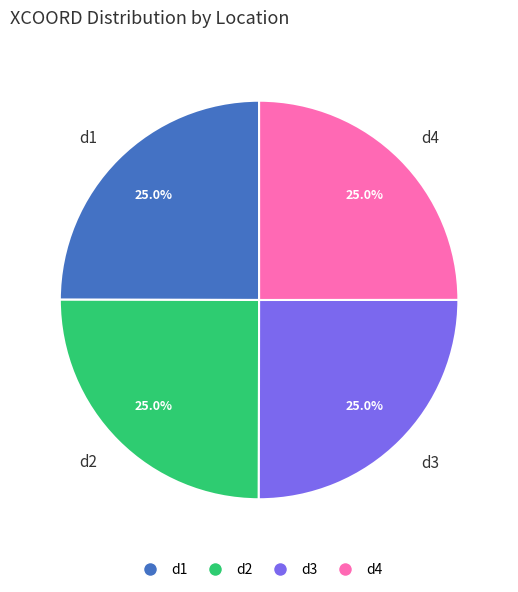

Approximately how many times larger is the value at d2 compared to d1?

1.0